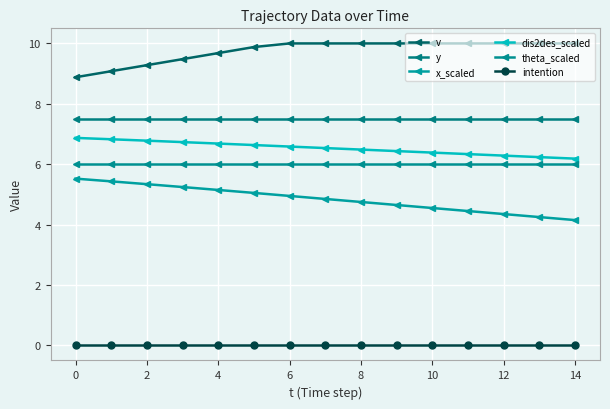

What is the average value of the dis2des_scaled series?

6.5